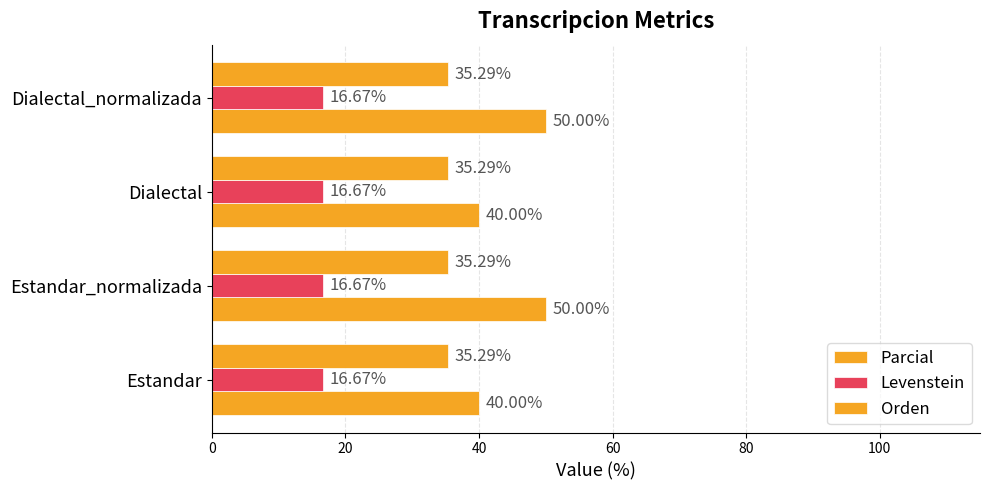

How many categories are shown in the chart?

4